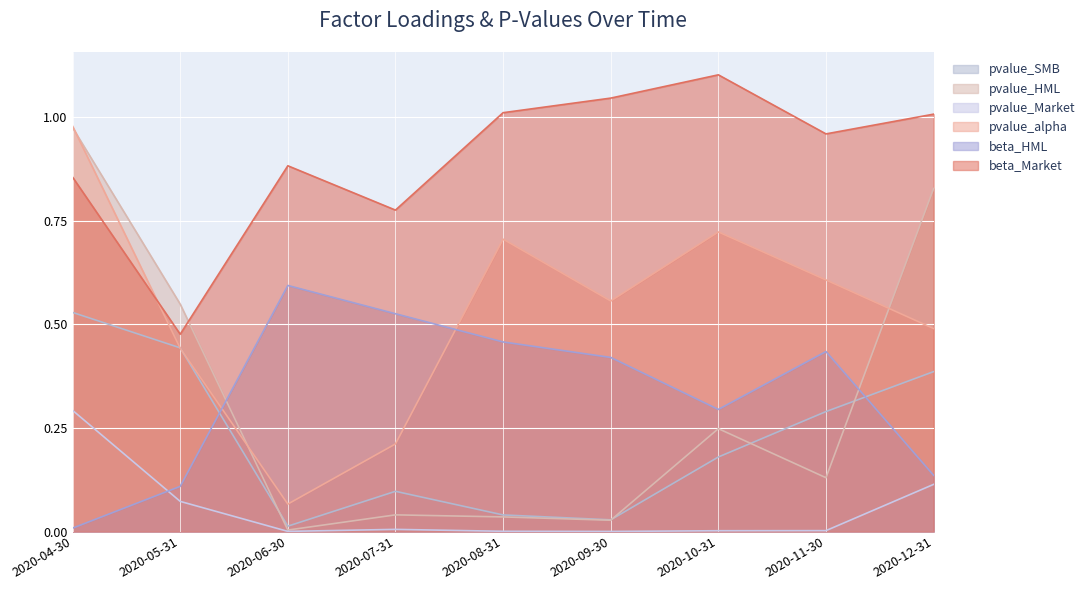

True or false: pvalue_Market and pvalue_HML cross at least once.

False